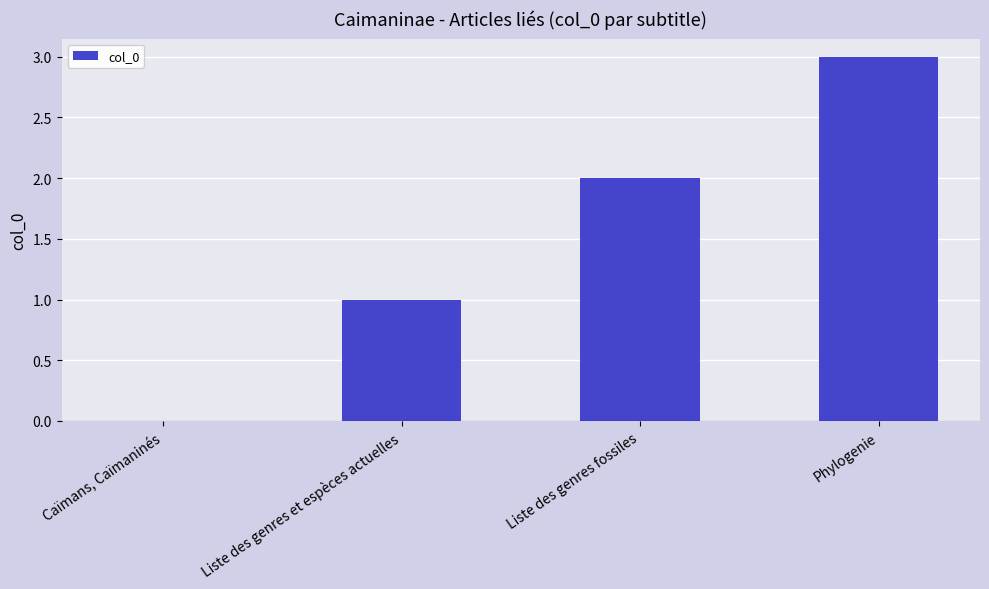

Reading left to right, list all the values displayed in this chart.

0	1	2	3